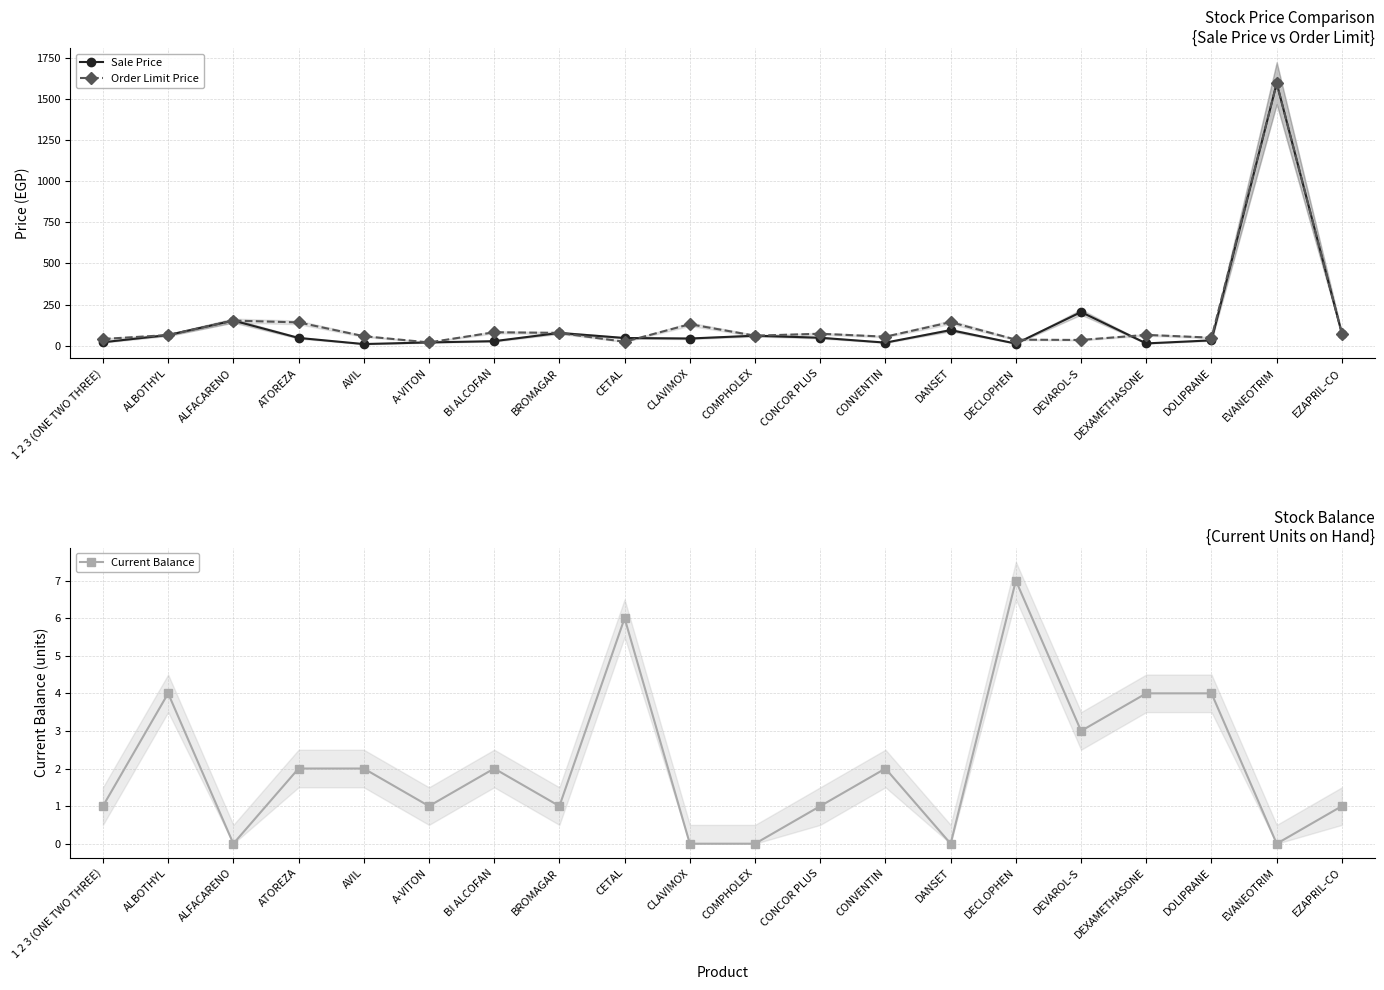

Rank the series by their maximum value, from highest to lowest.

Sale Price, Order Limit Price, Current Balance